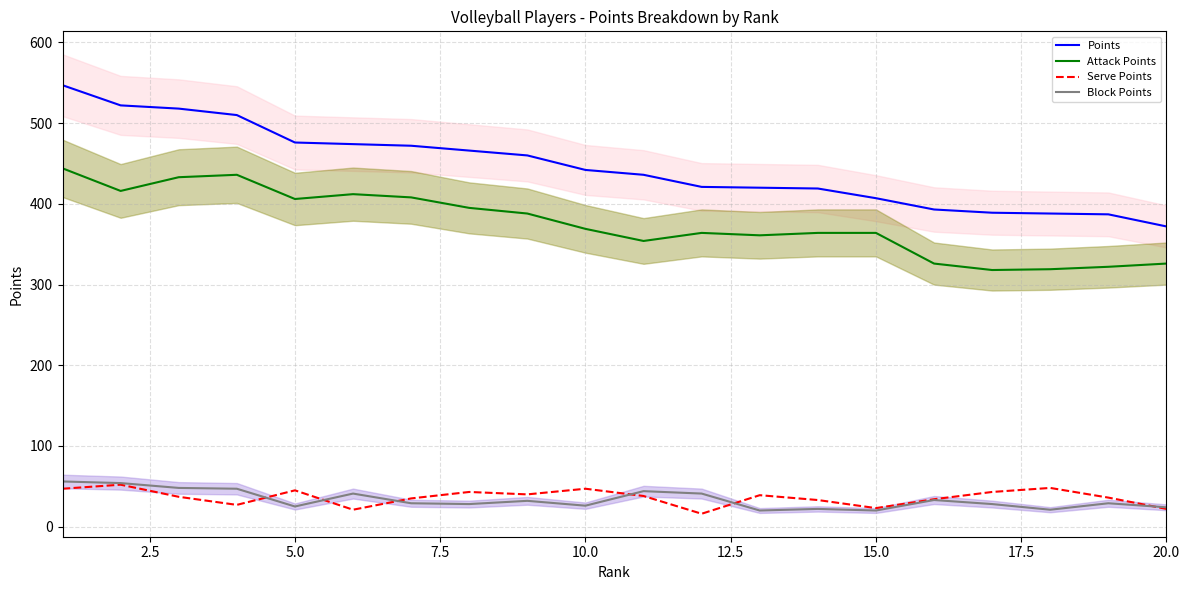

List the series in order of their peak value, lowest first.

Serve Points, Block Points, Attack Points, Points